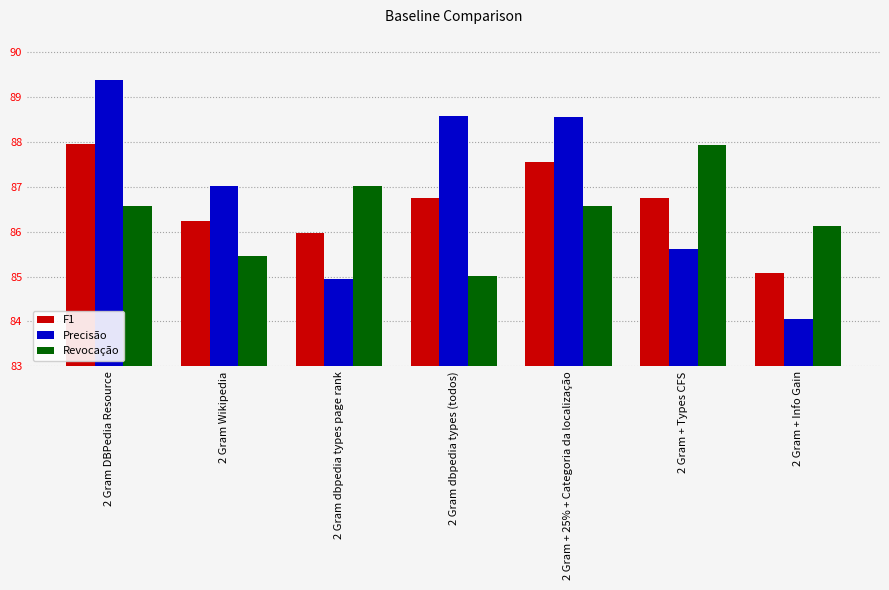

What is the average value of the Precisão series?

86.9